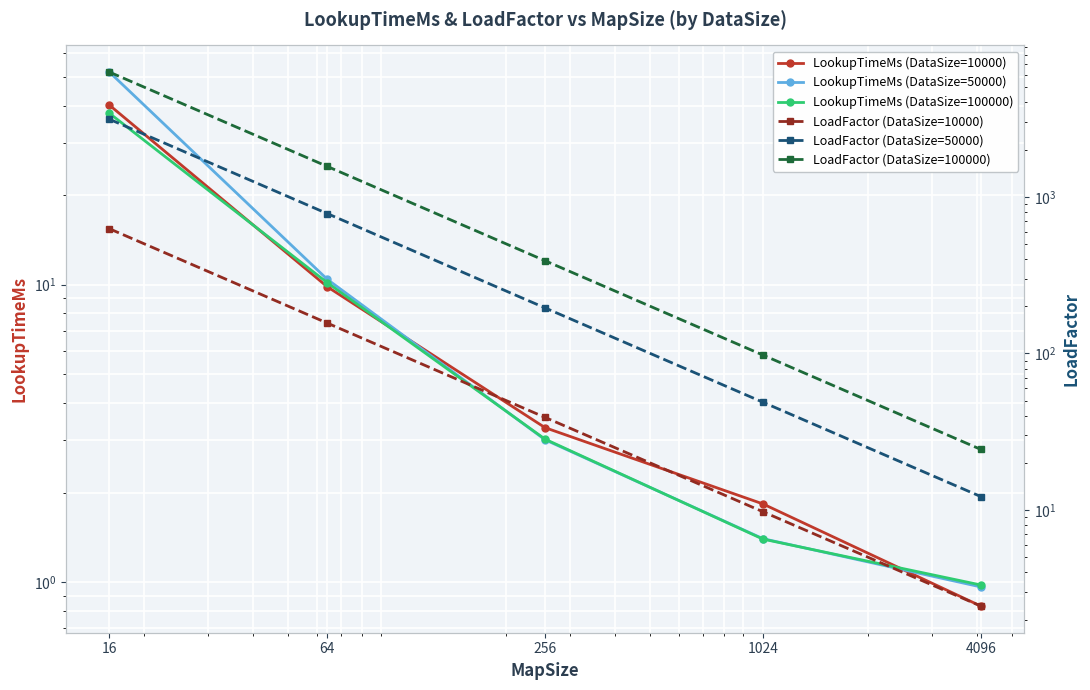

What is the value of the LoadFactor (DataSize=10000) point at the 4th from the left?

9.8